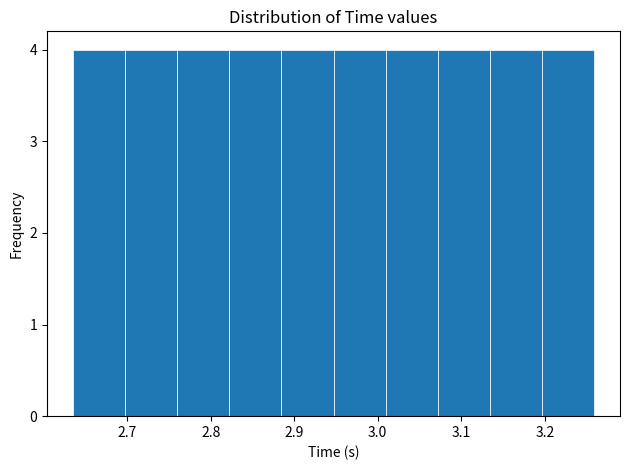

Reading left to right, transcribe this chart: for each bar, give the range it covers on the x-axis and its height. Neither the bar edges nor the heights are printed on the chart, so give them approximately, as read against the axes.

2.64 to 2.70: 4
2.70 to 2.76: 4
2.76 to 2.82: 4
2.82 to 2.88: 4
2.88 to 2.95: 4
2.95 to 3.01: 4
3.01 to 3.07: 4
3.07 to 3.13: 4
3.13 to 3.20: 4
3.20 to 3.26: 4